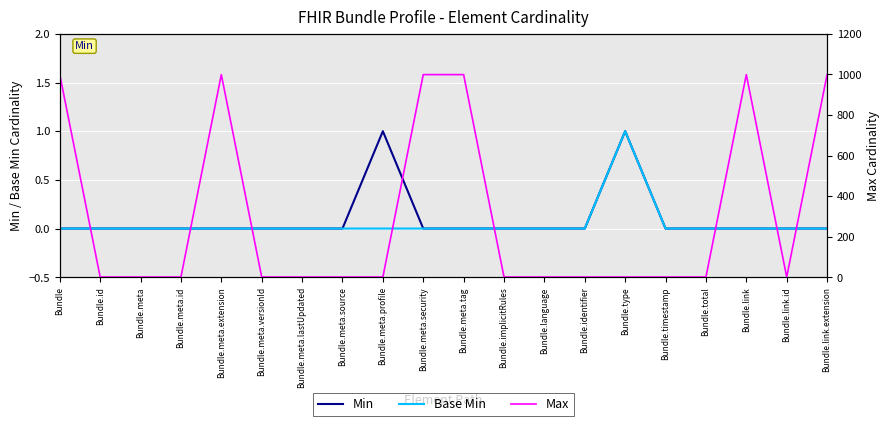

In Max, how many points are lower than both neighbors (excluding endpoints)?

1